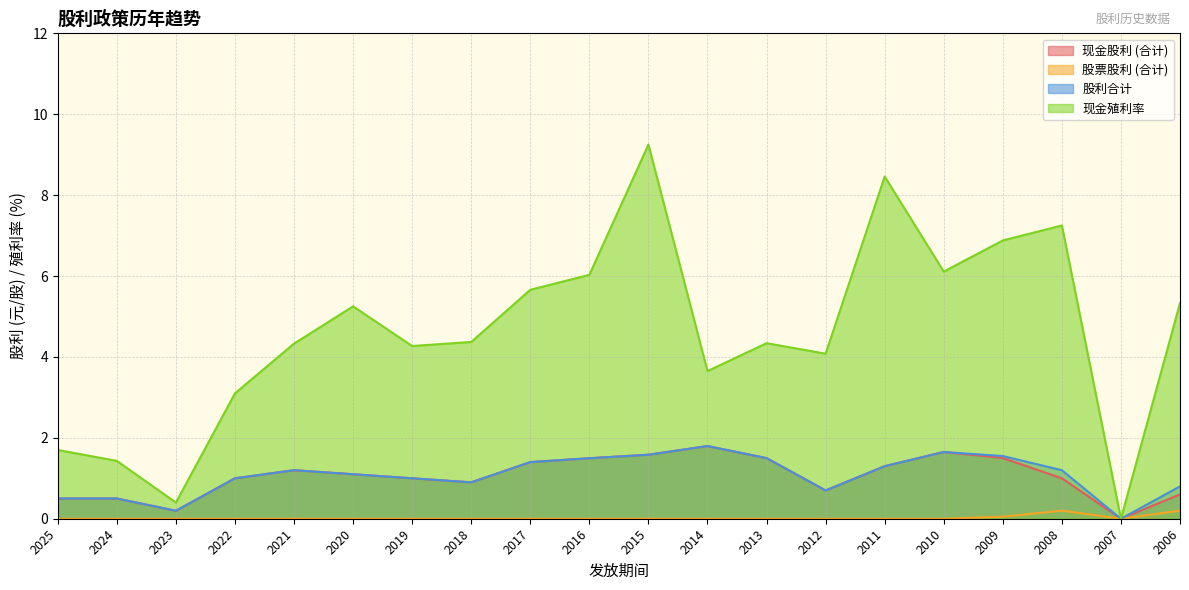

True or false: 现金殖利率 has more than 0 points higher than both neighbors.

True